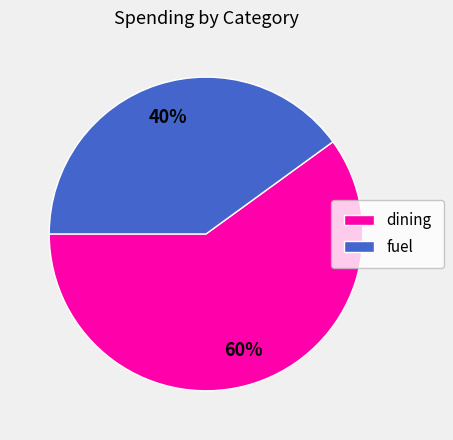

How many slices are in this pie chart?

2